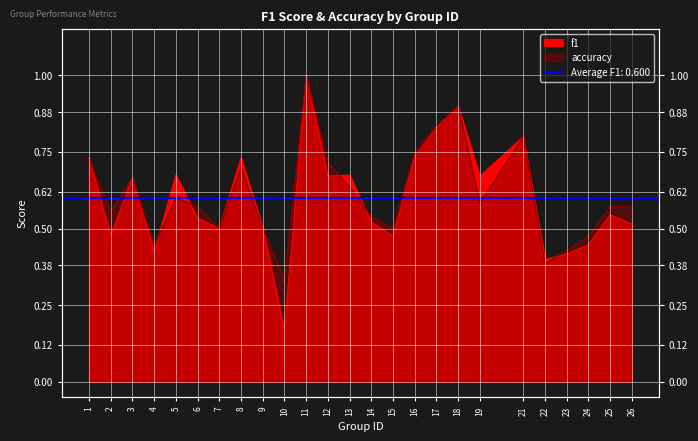

True or false: accuracy has a value of 0.5 at 8.

False